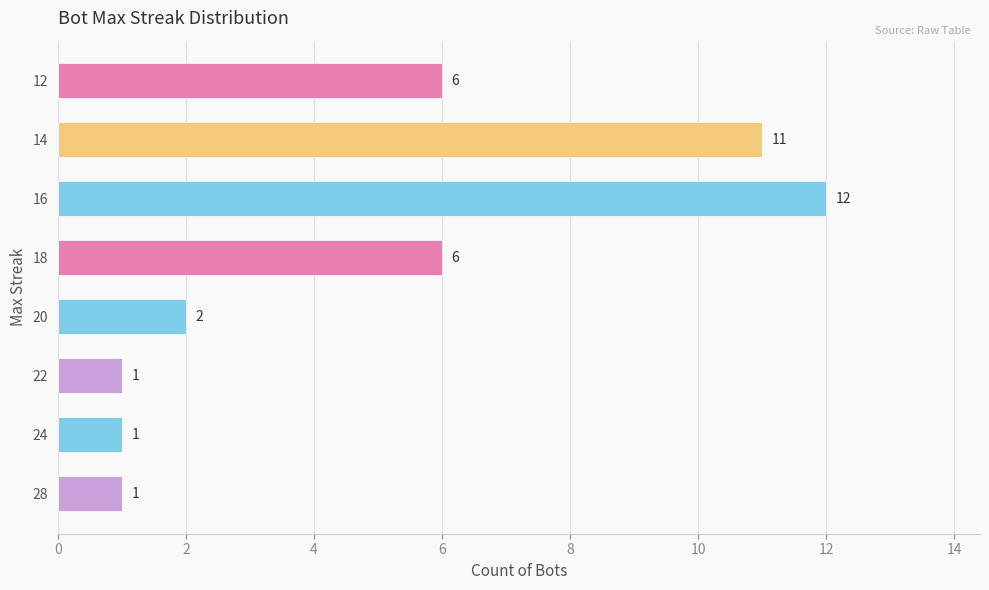

What is the difference between the second highest and second lowest values?

10